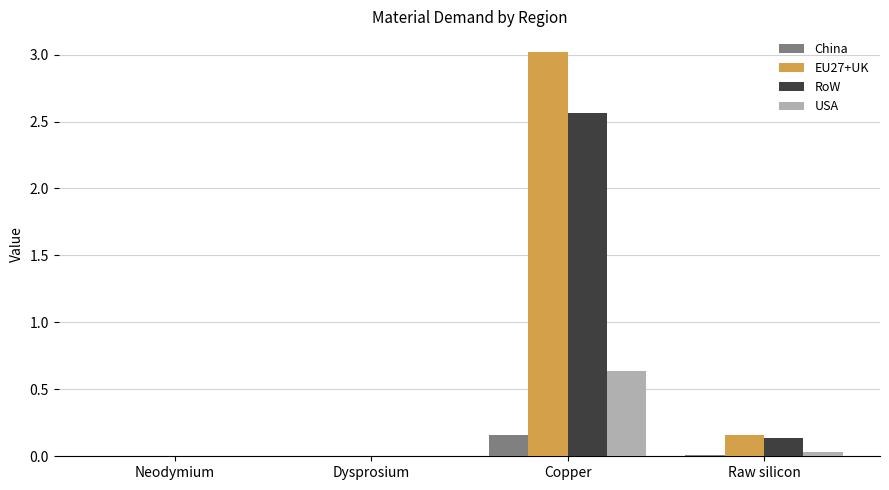

True or false: EU27+UK has a value of 0.0 at Raw silicon.

False